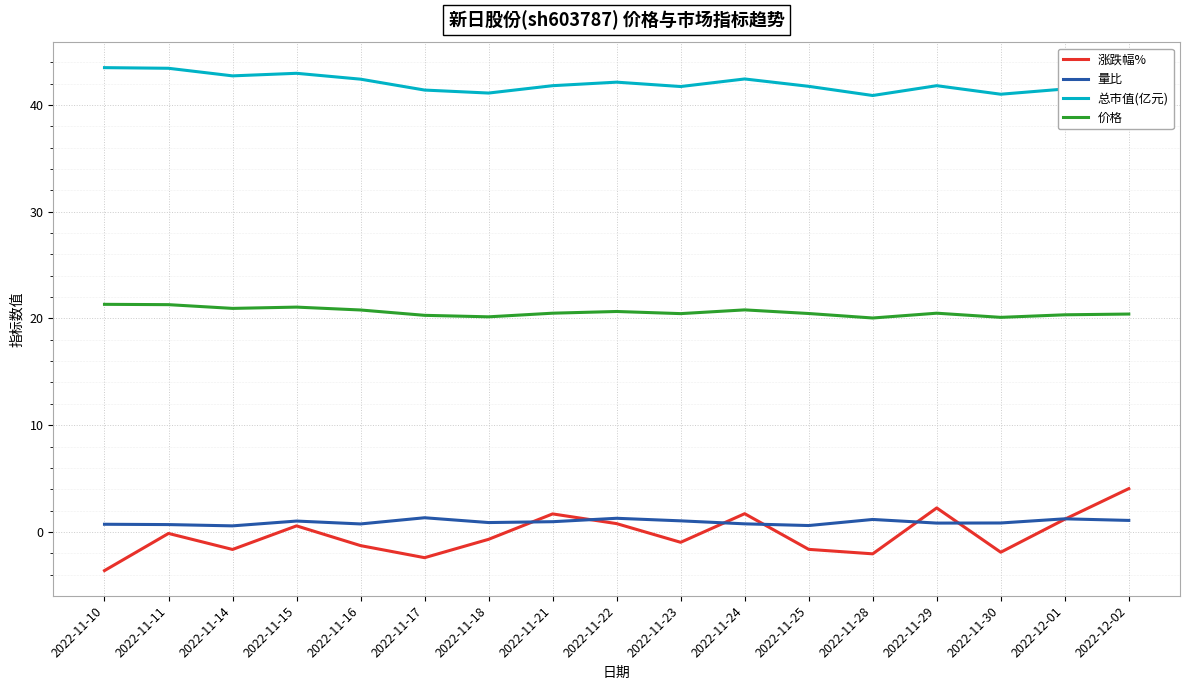

True or false: 价格 and 涨跌幅% cross at least once.

False